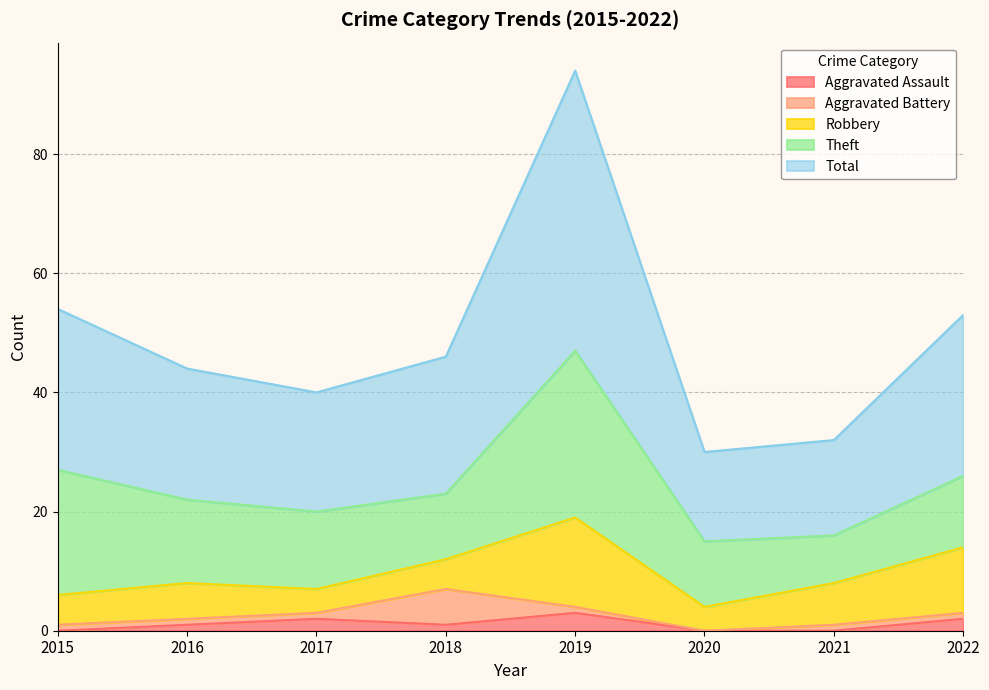

What are all the series names shown in the legend?

Aggravated Assault, Aggravated Battery, Robbery, Theft, Total